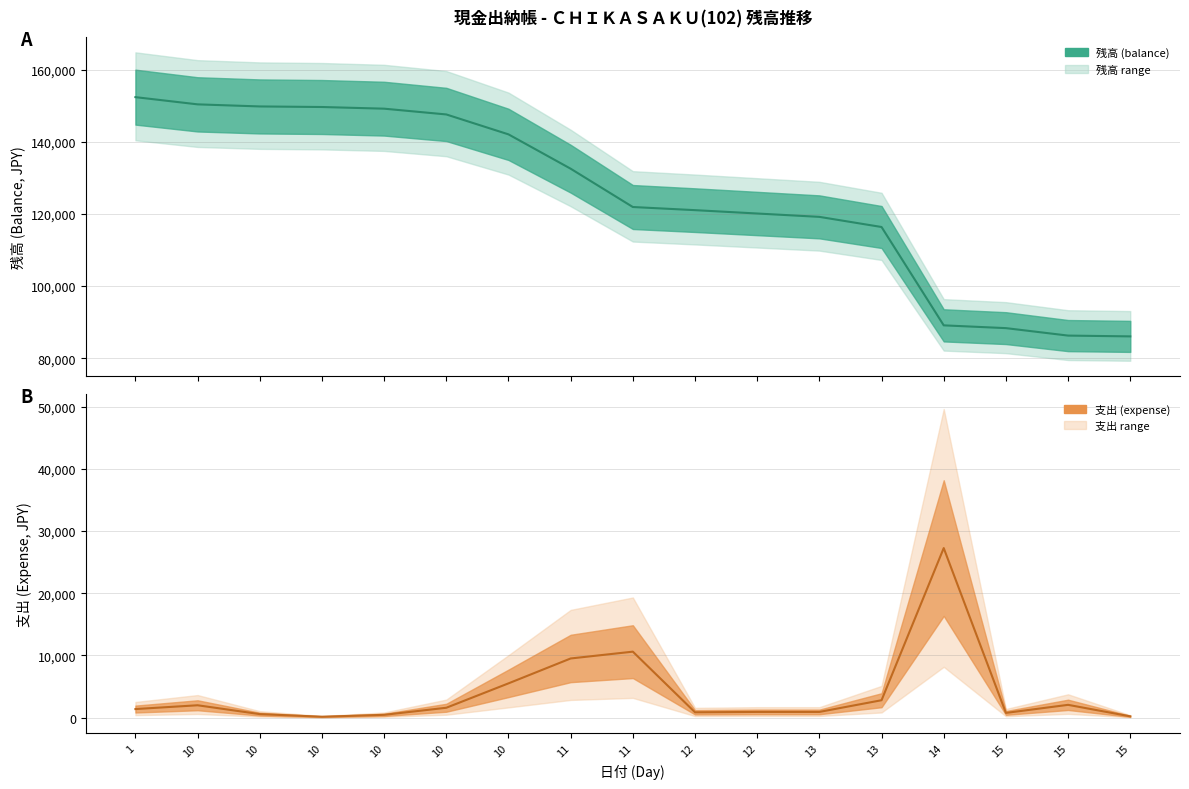

Does the chart display data point markers on the line(s)?

No